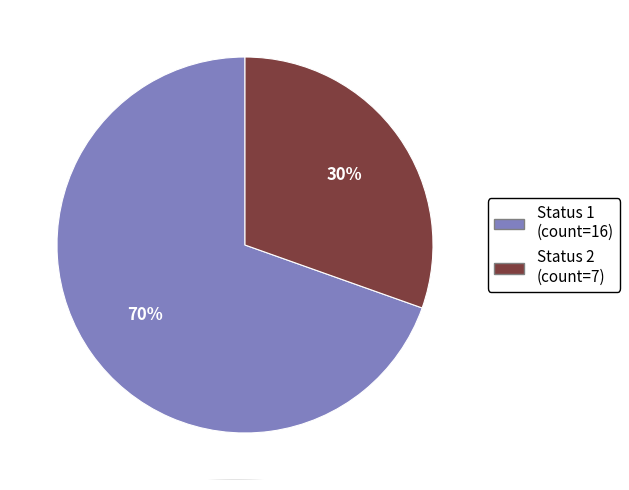

What percentage is the Status 2 slice, to the nearest percent?

30%